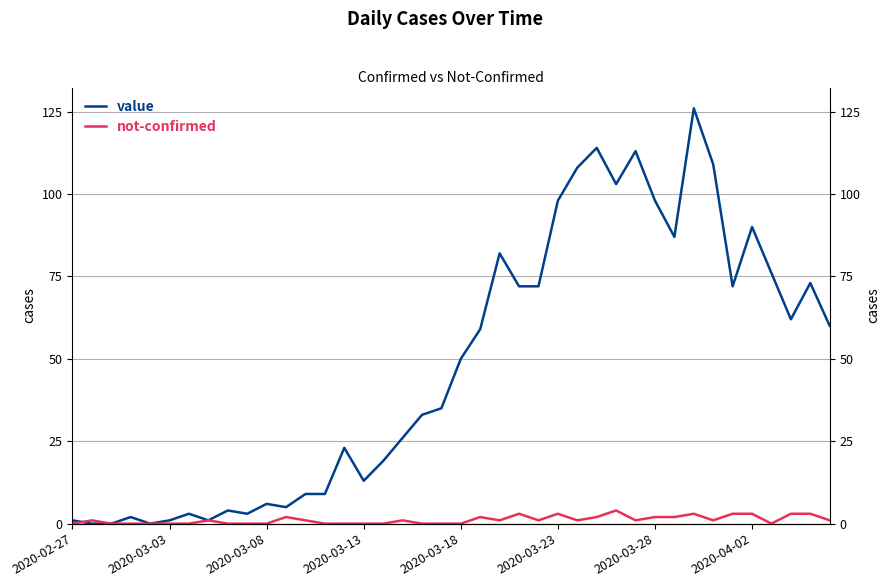

True or false: value and not-confirmed intersect in this chart.

True